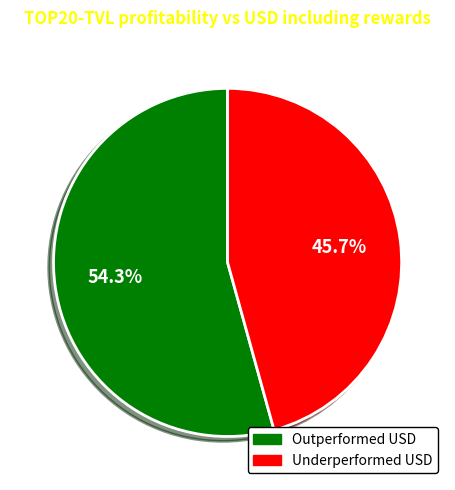

Is there any slice that represents more than half of the pie?

Yes